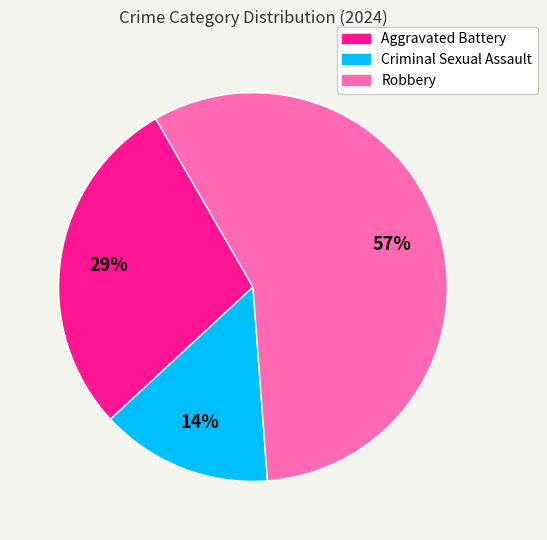

Which category has the smallest portion of the pie?

Criminal Sexual Assault